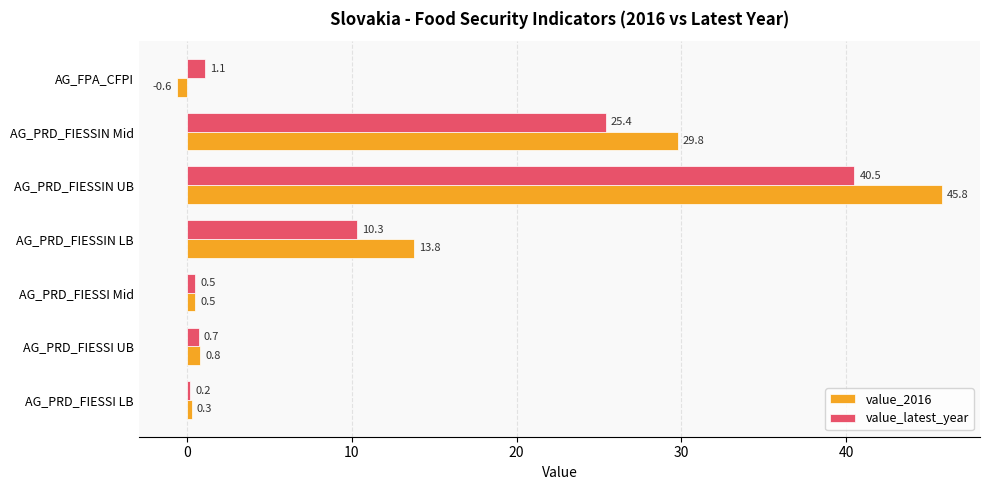

What is the difference between the second highest and minimum values in the value_latest_year series?

25.2